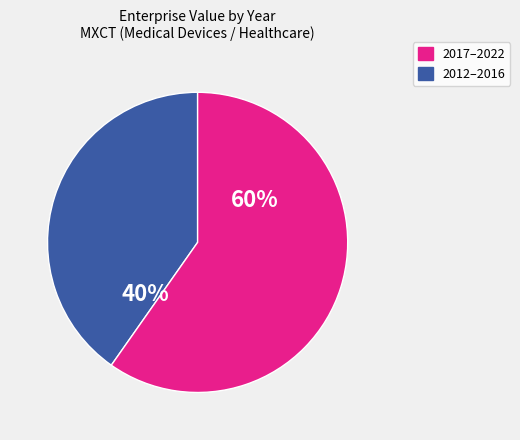

To the nearest percent, what is the average slice percentage?

50%